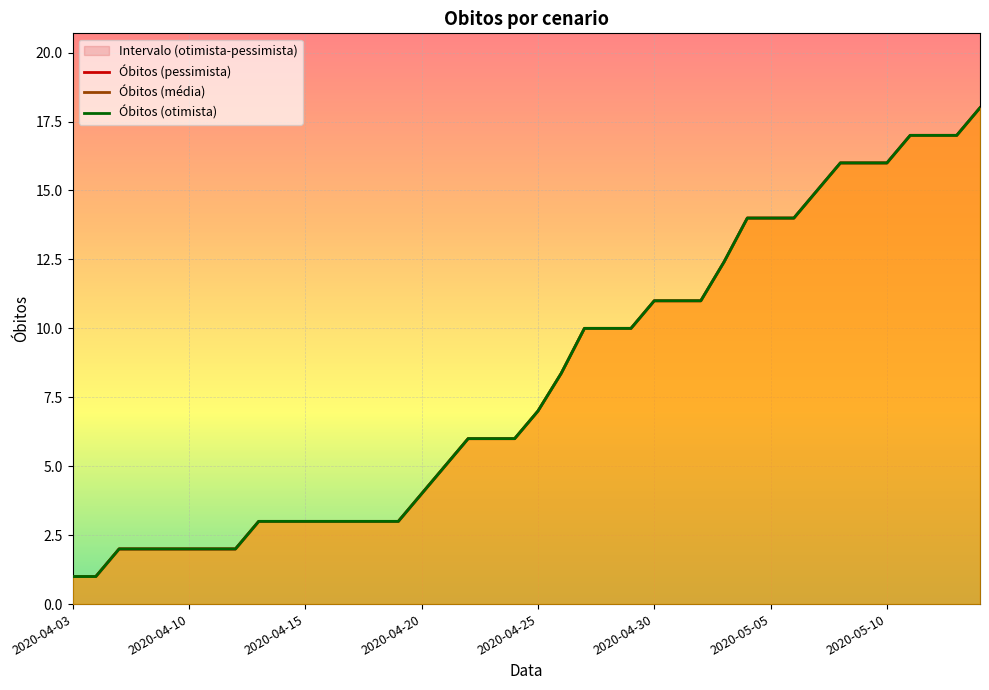

What position from the right is 14?

26